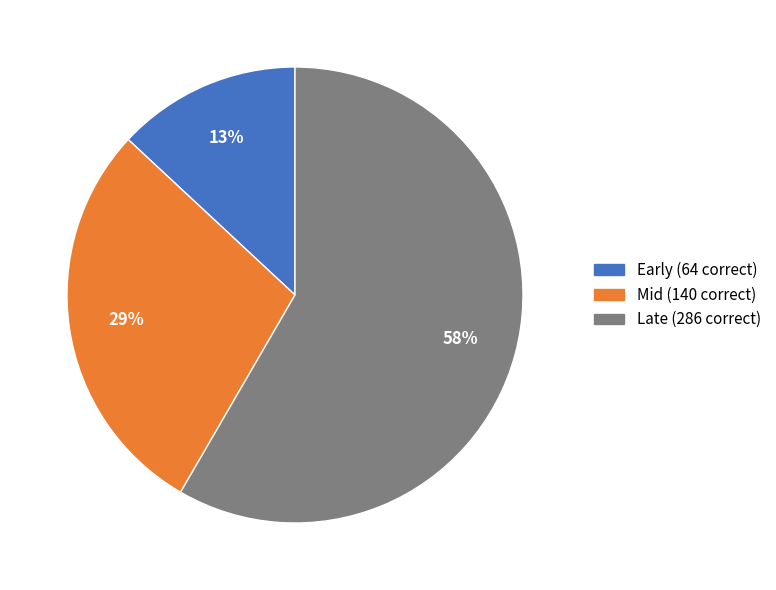

To the nearest percent, what is the difference between the Mid and Early slice percentages?

16%